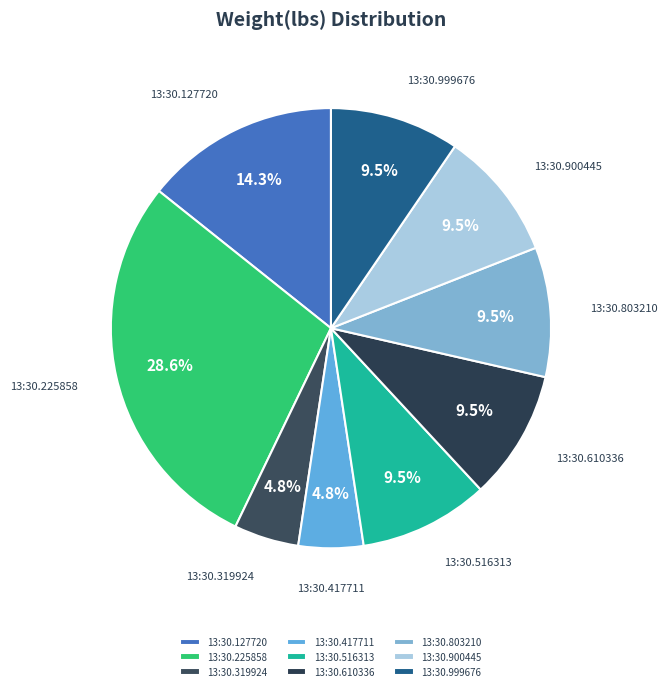

To the nearest percent, what is the difference between the largest and smallest slice percentages?

24%